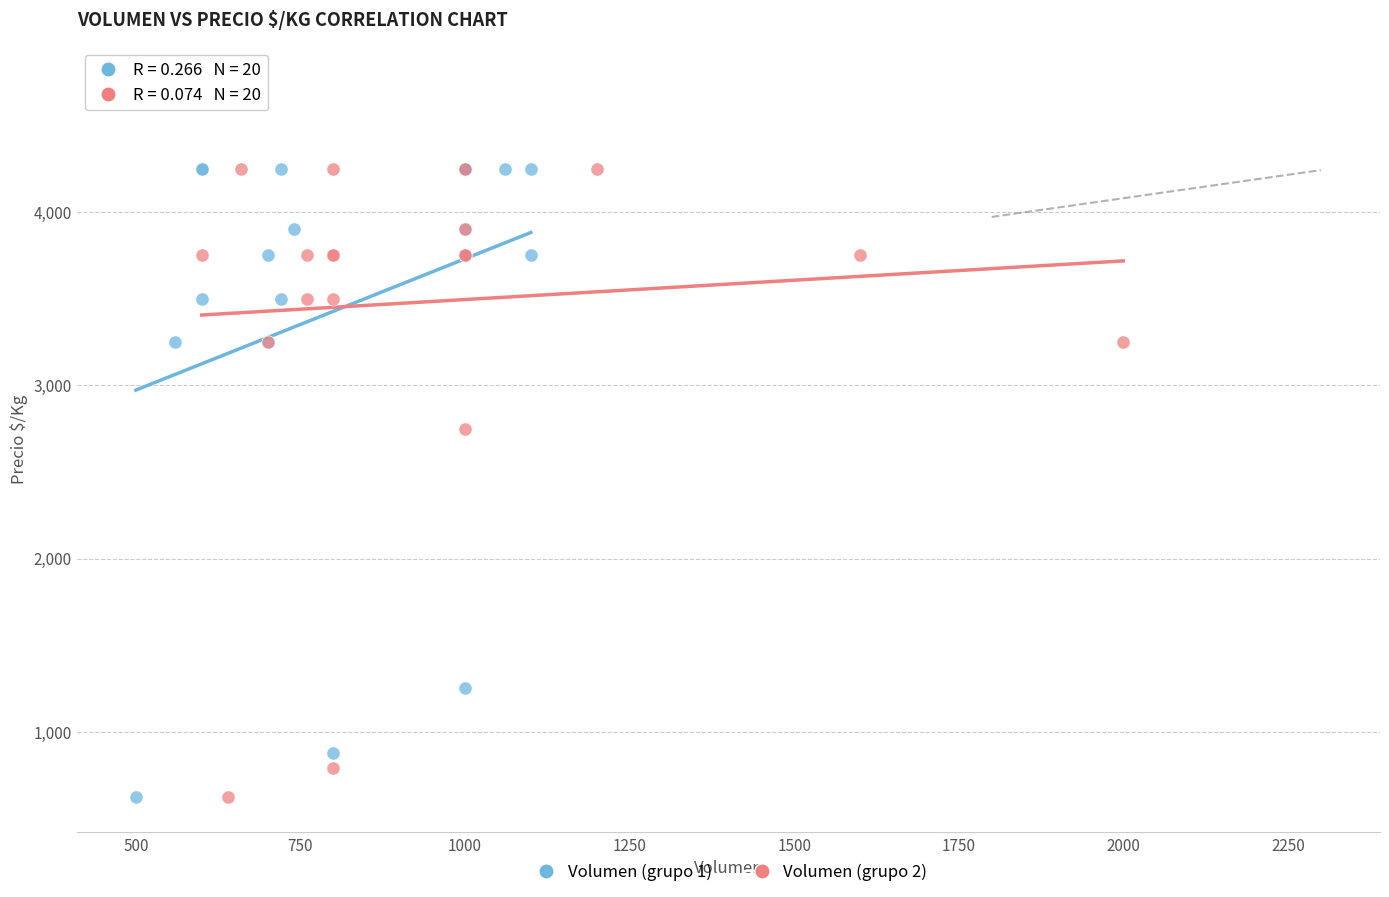

Which series has the largest Y range (max minus min)?

Volumen (grupo 2)